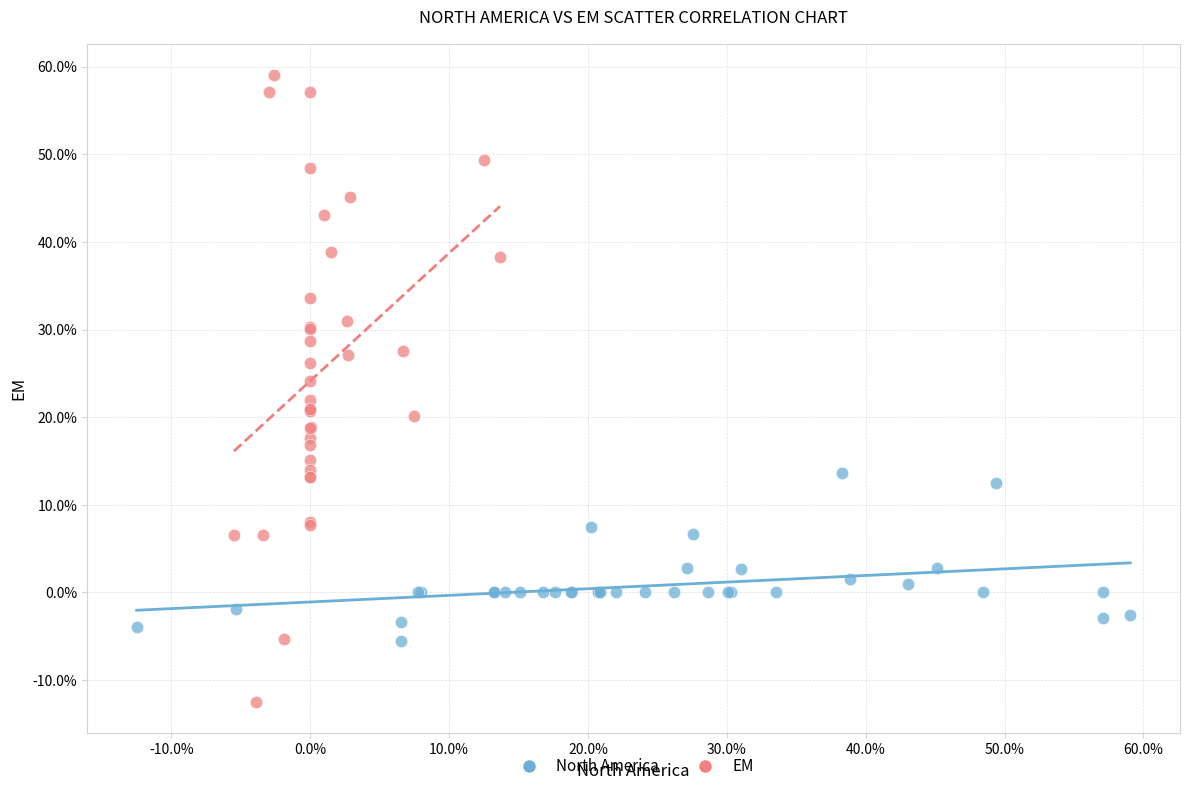

Which series reaches the maximum Y coordinate?

EM